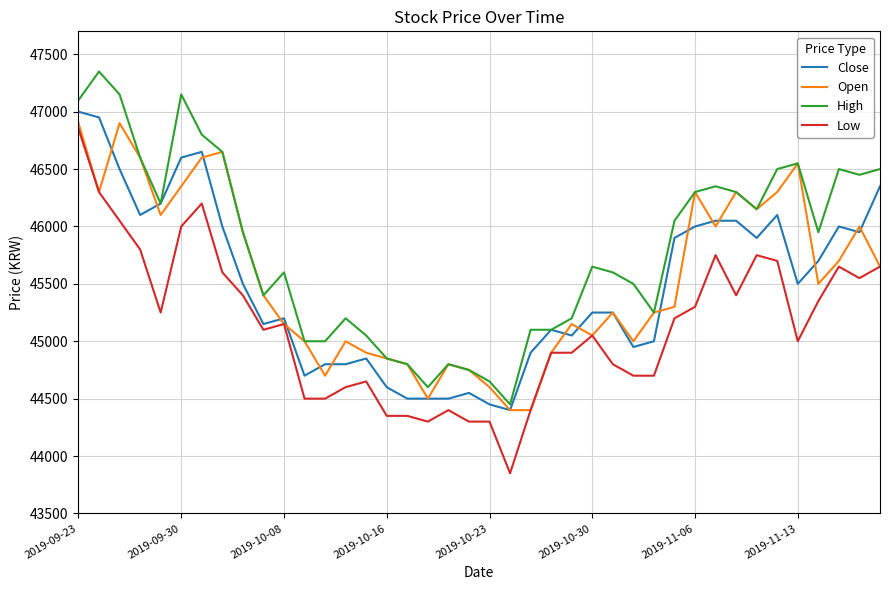

Reading right to left, list all the values displayed in this chart.

Close: 46350	45950	46000	45700	45500	46100	45900	46050	46050	46000	45900	45000	44950	45250	45250	45050	45100	44900	44400	44450	44550	44500	44500	44500	44600	44850	44800	44800	44700	45200	45150	45500	46000	46650	46600	46200	46100	46500	46950	47000
Open: 45650	46000	45700	45500	46550	46300	46150	46300	46000	46300	45300	45250	45000	45250	45050	45150	44900	44400	44400	44600	44750	44800	44500	44800	44850	44900	45000	44700	45000	45150	45400	45950	46650	46600	46350	46100	46600	46900	46300	46900
High: 46500	46450	46500	45950	46550	46500	46150	46300	46350	46300	46050	45250	45500	45600	45650	45200	45100	45100	44450	44650	44750	44800	44600	44800	44850	45050	45200	45000	45000	45600	45400	45950	46650	46800	47150	46200	46600	47150	47350	47100
Low: 45650	45550	45650	45350	45000	45700	45750	45400	45750	45300	45200	44700	44700	44800	45050	44900	44900	44400	43850	44300	44300	44400	44300	44350	44350	44650	44600	44500	44500	45150	45100	45400	45600	46200	46000	45250	45800	46050	46300	46850